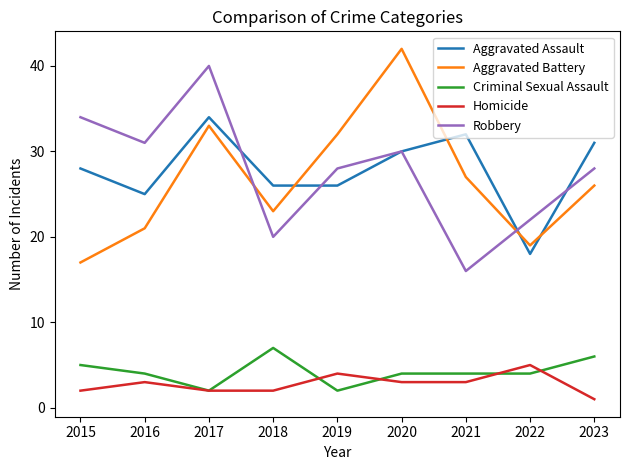

Reading left to right, transcribe all the data shown in this chart.

Aggravated Assault: 2015=28	2016=25	2017=34	2018=26	2019=26	2020=30	2021=32	2022=18	2023=31
Aggravated Battery: 2015=17	2016=21	2017=33	2018=23	2019=32	2020=42	2021=27	2022=19	2023=26
Criminal Sexual Assault: 2015=5	2016=4	2017=2	2018=7	2019=2	2020=4	2021=4	2022=4	2023=6
Homicide: 2015=2	2016=3	2017=2	2018=2	2019=4	2020=3	2021=3	2022=5	2023=1
Robbery: 2015=34	2016=31	2017=40	2018=20	2019=28	2020=30	2021=16	2022=22	2023=28